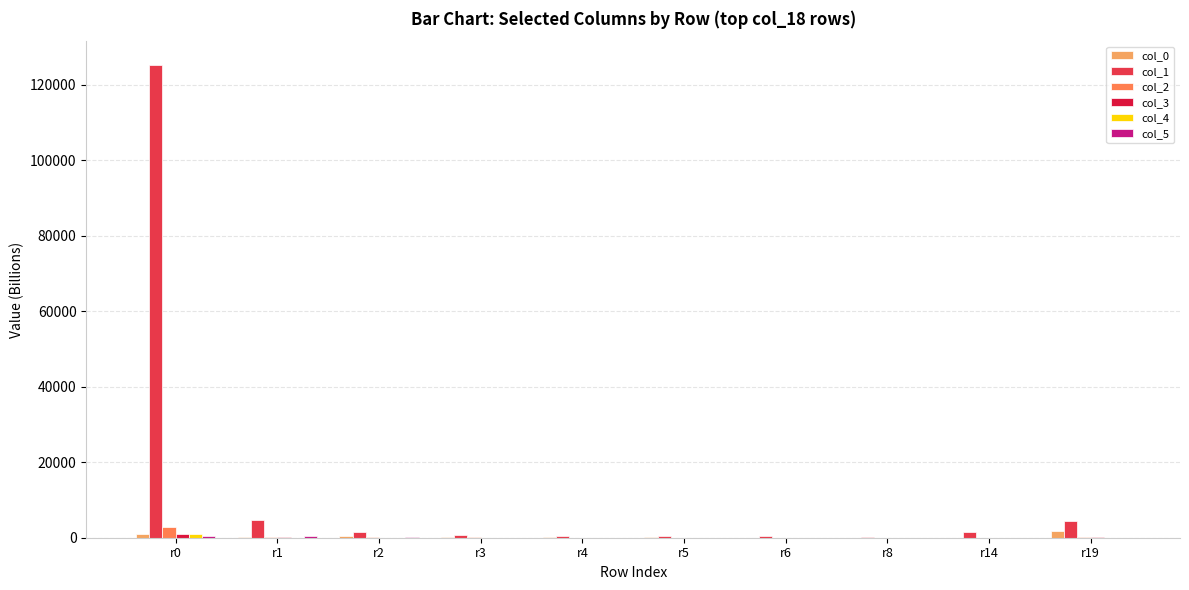

At which category does the chart reach its peak across all series?

r0